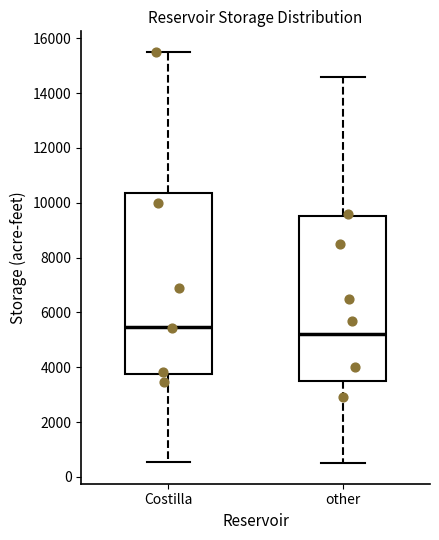

Reading left to right, read every box against the y-axis: the position of its median line, the range the box covers, and the ends of its whiskers. The values are not printed on the chart, so give them approximately, as read against the axis.

Costilla: median 5400, box 3800 to 10400, whiskers 600 to 15600
other: median 5200, box 3600 to 9600, whiskers 600 to 14600